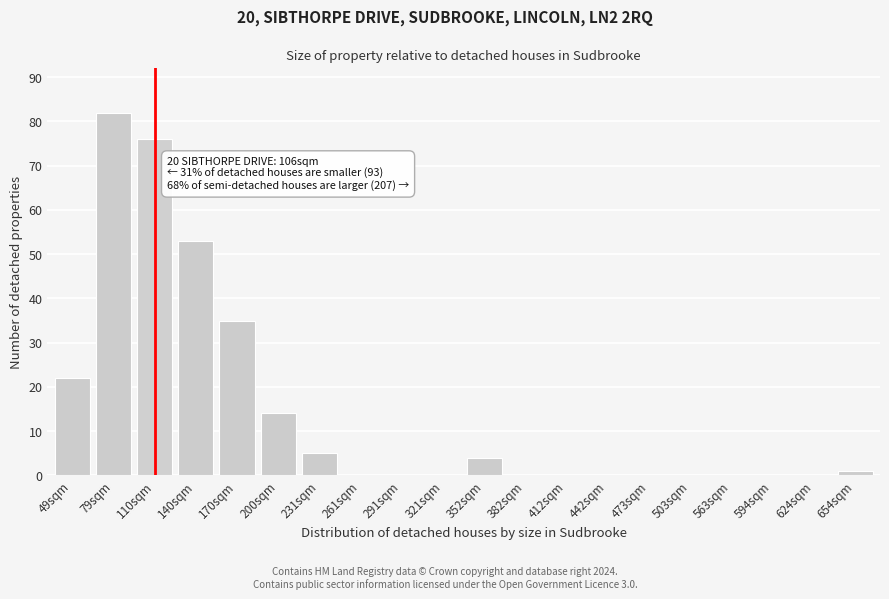

Reading right to left, transcribe all the data shown in this chart.

654sqm=1	624sqm=0	594sqm=0	563sqm=0	503sqm=0	473sqm=0	442sqm=0	412sqm=0	382sqm=0	352sqm=4	321sqm=0	291sqm=0	261sqm=0	231sqm=5	200sqm=14	170sqm=35	140sqm=53	110sqm=76	79sqm=82	49sqm=22